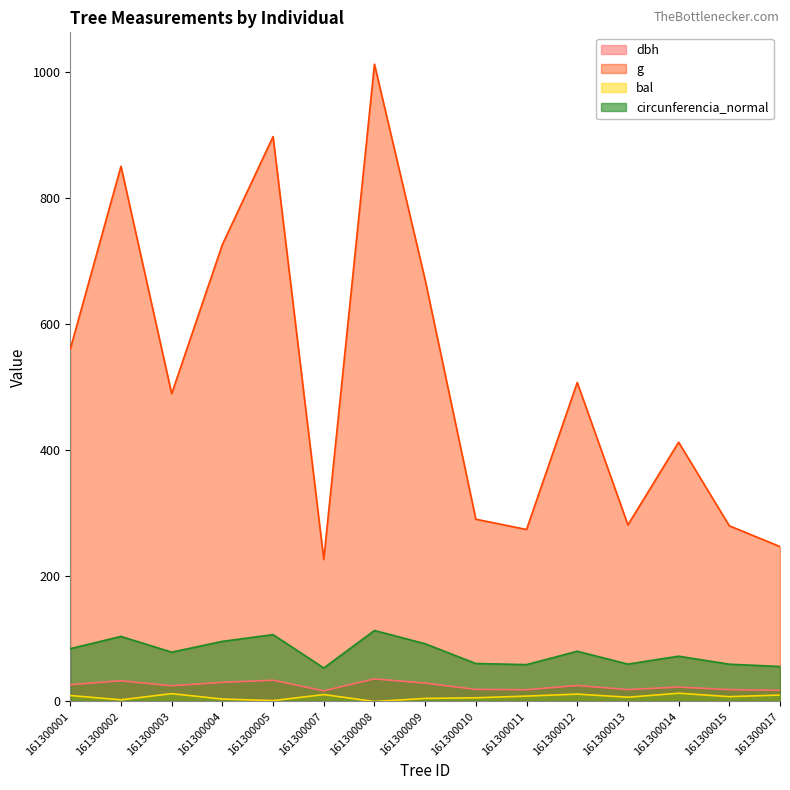

How many distinct data groups are displayed?

4